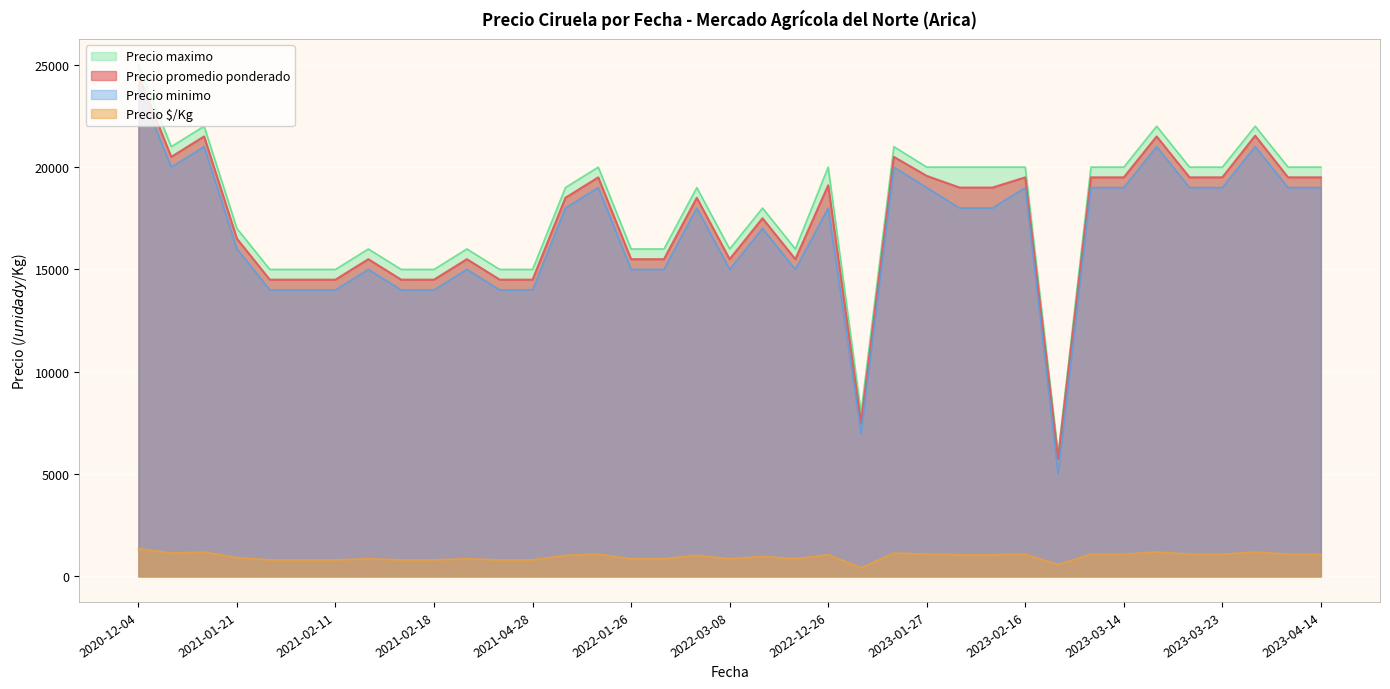

What is the label of the 17th point from the right?

2022-01-26